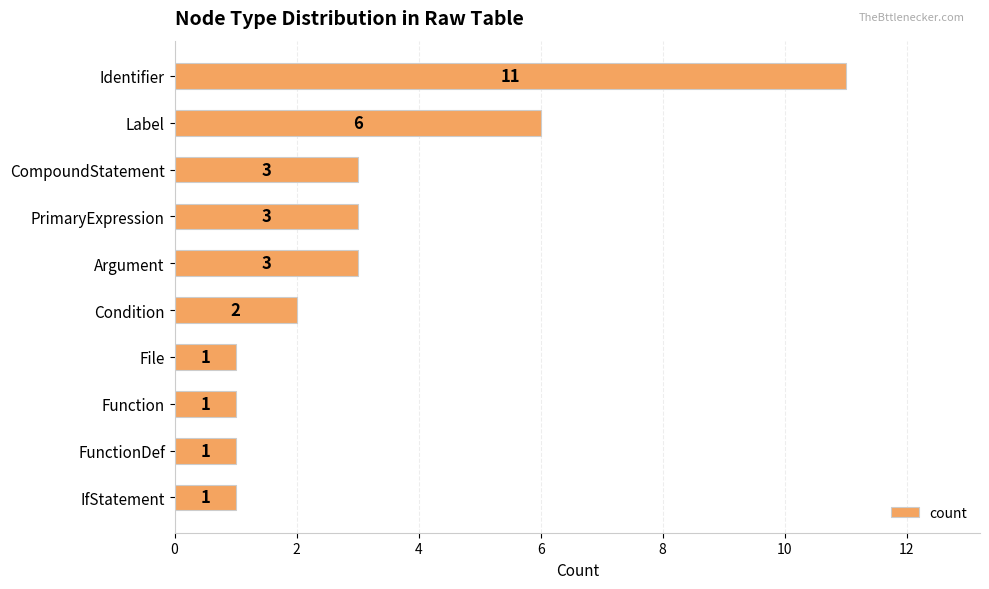

What is the greatest value displayed?

11